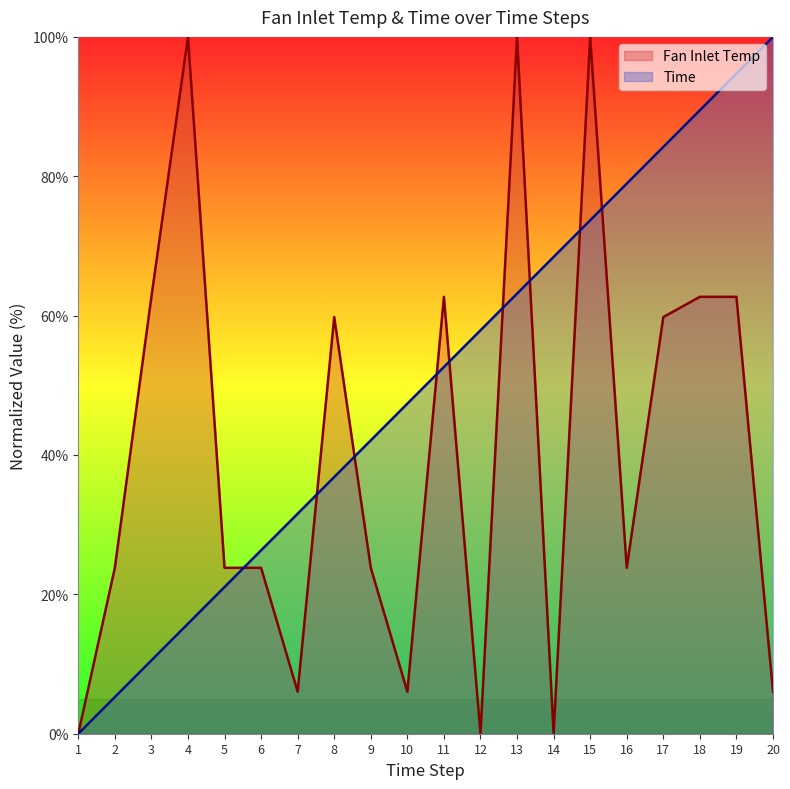

At which category does Fan Inlet Temp reach its first local peak?

4